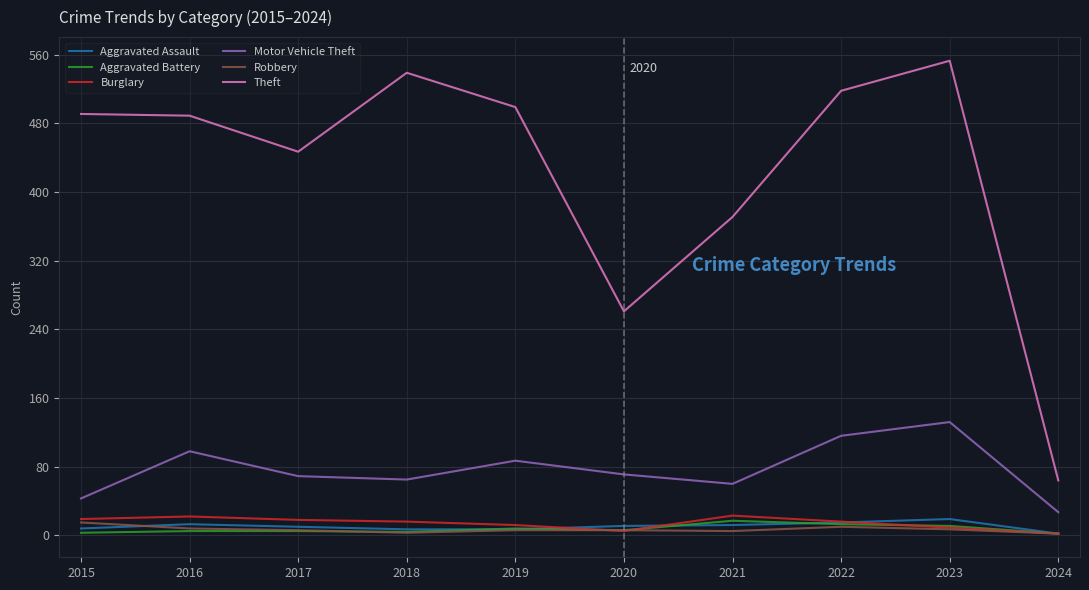

Is it true that Robbery equals 8 at 2016?

True